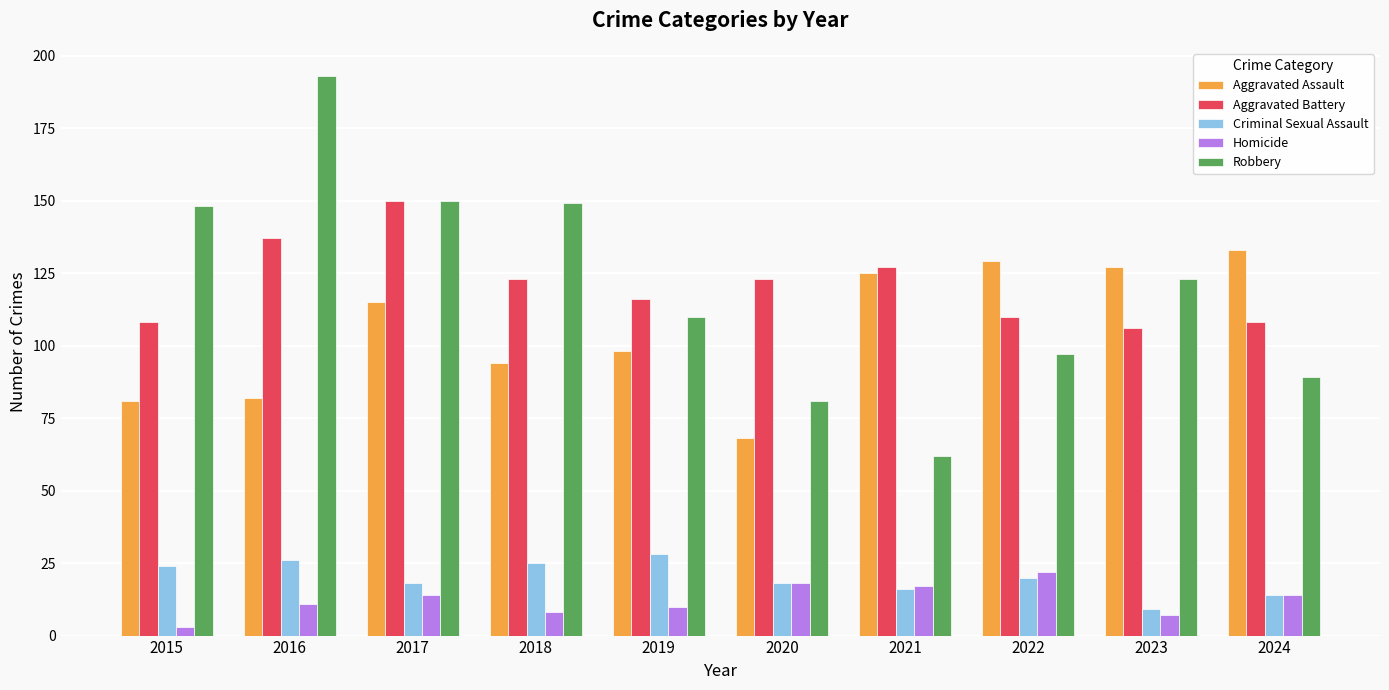

What is the total value across all series at 2018?

399